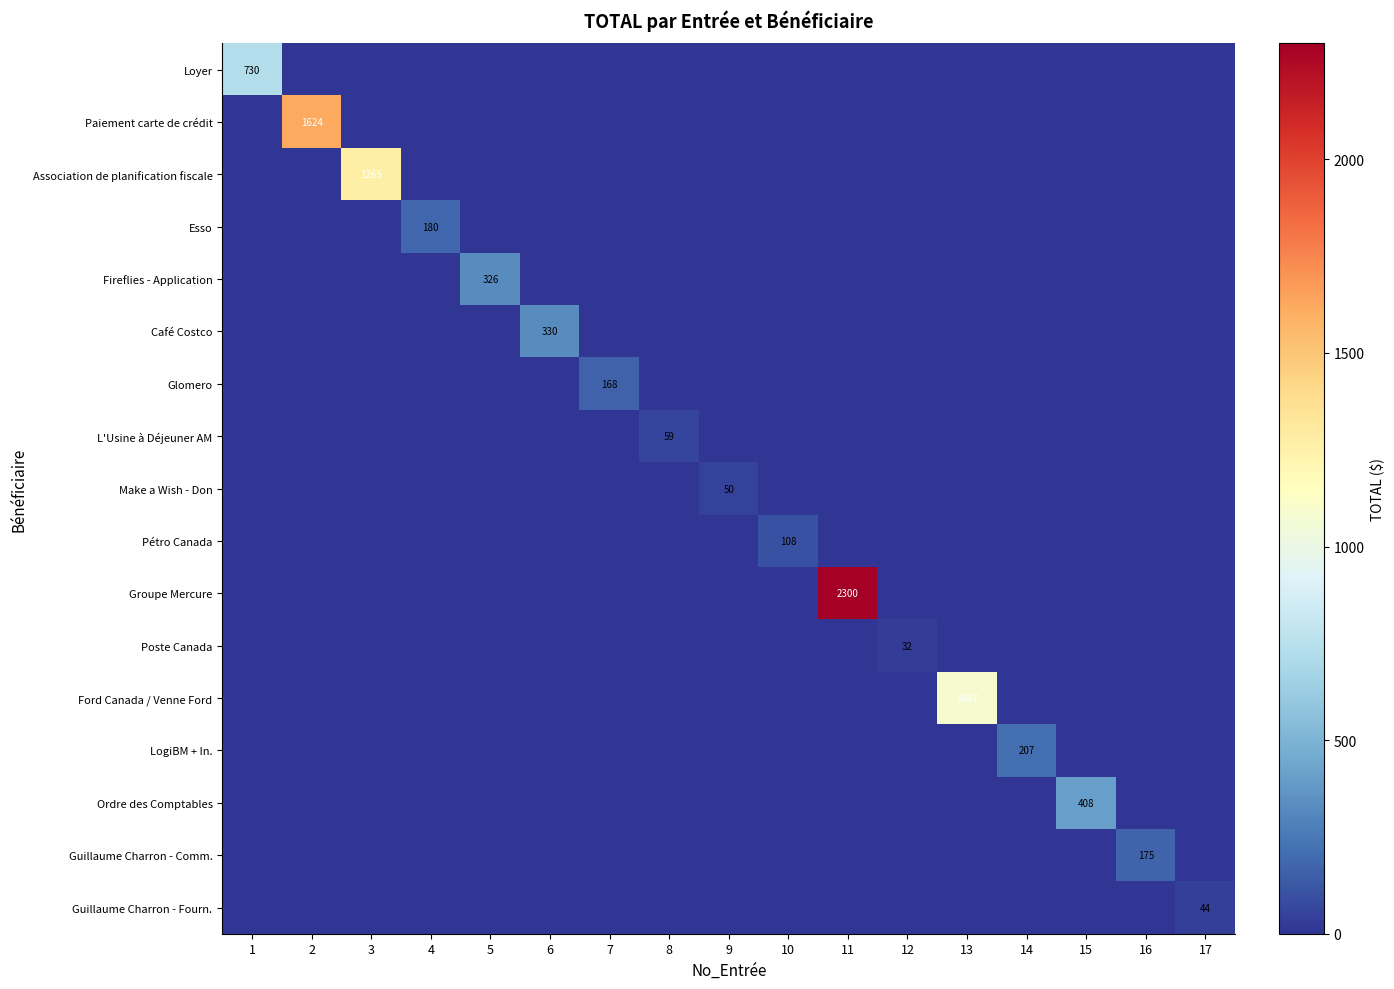

What is the highest value of the Loyer series?

730.1